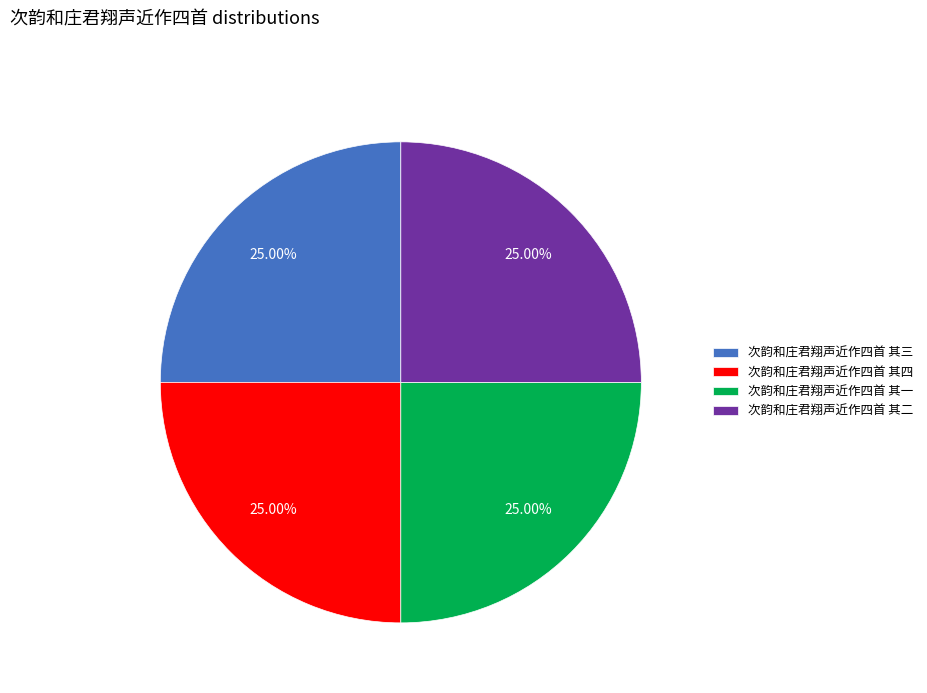

Is 次韵和庄君翔声近作四首 其四 the majority of the pie?

No